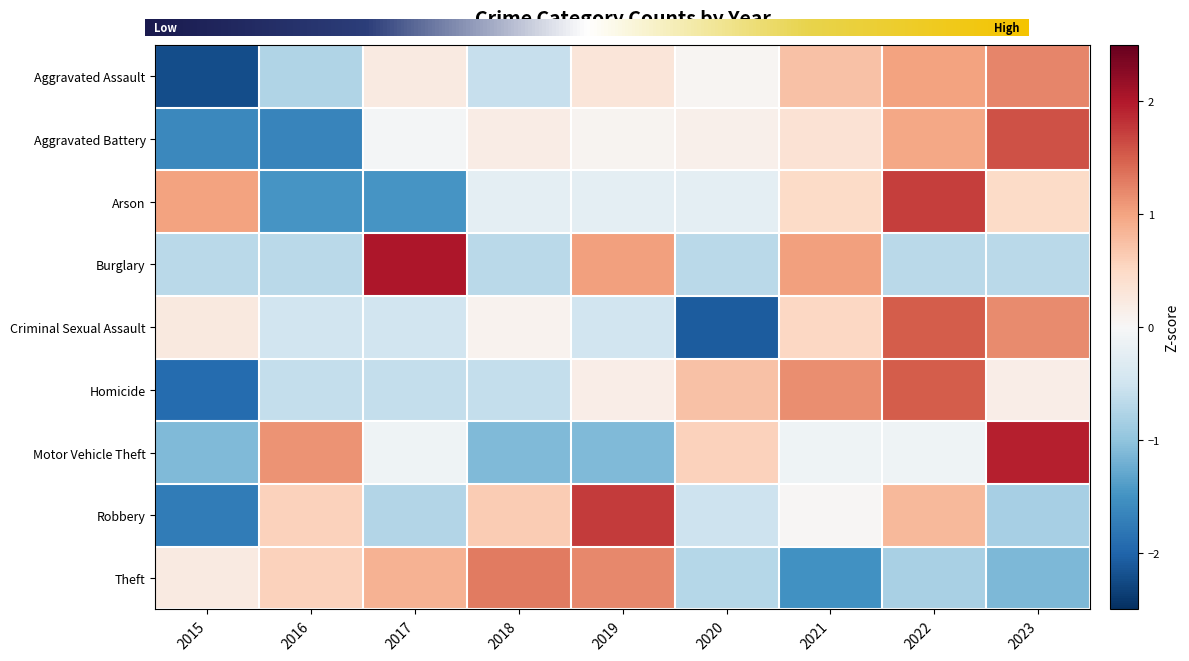

What is the lowest value of the Burglary series?

-0.7